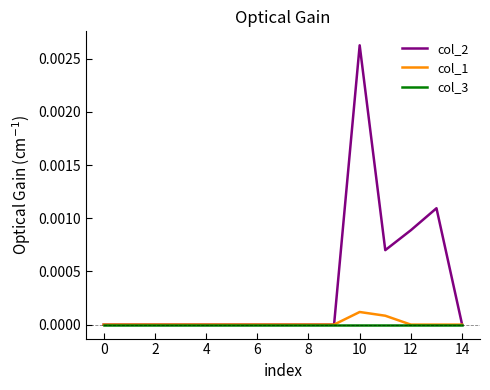

Which series has the largest range (max minus min)?

col_2